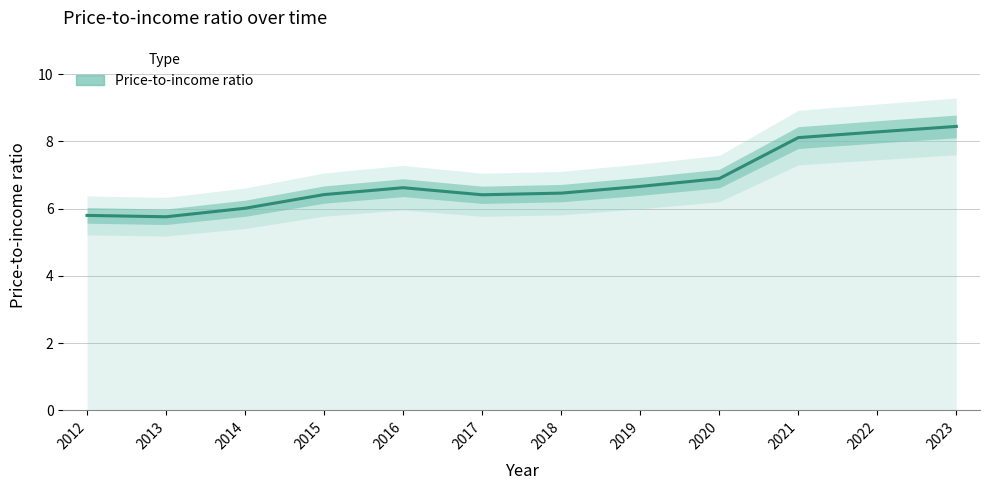

Count the number of values greater than 6.

10